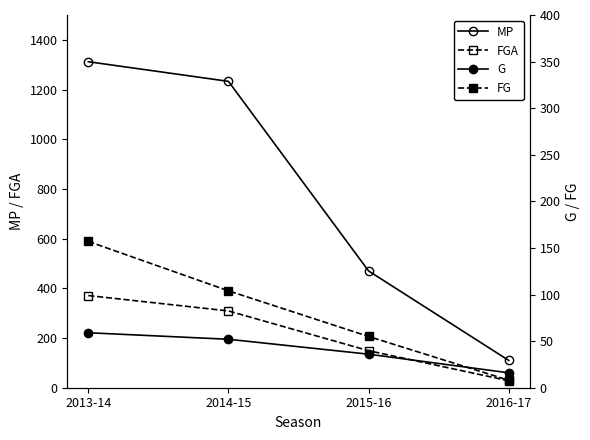

Between 2016-17 and 2013-14, which is larger?

2013-14